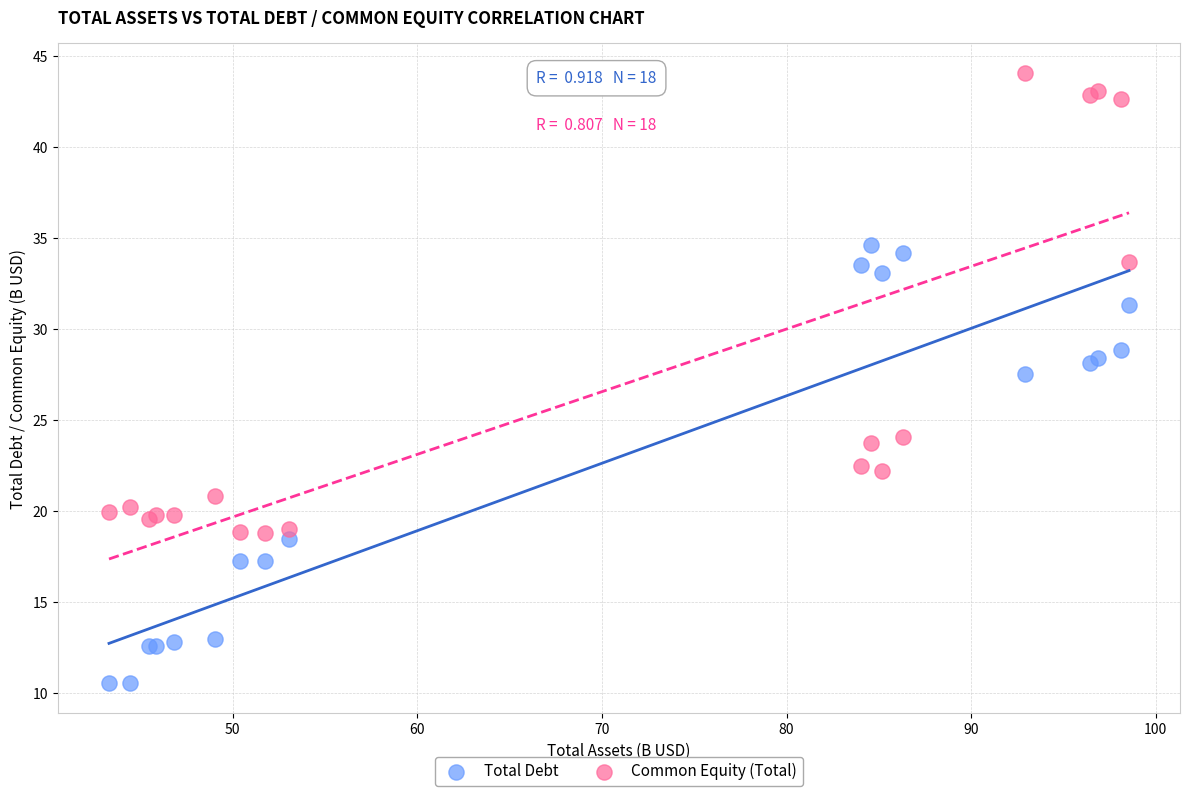

What are all the series names shown in the legend?

Total Debt, Common Equity (Total)